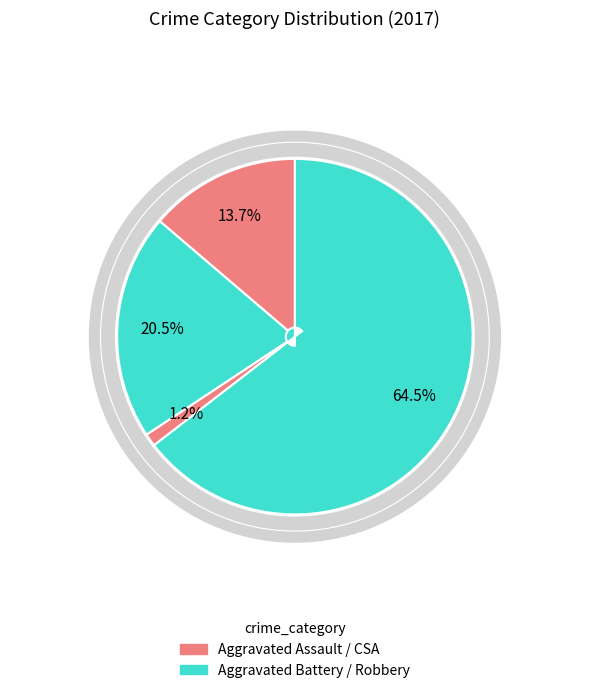

What percentage is the Robbery slice, to the nearest percent?

65%